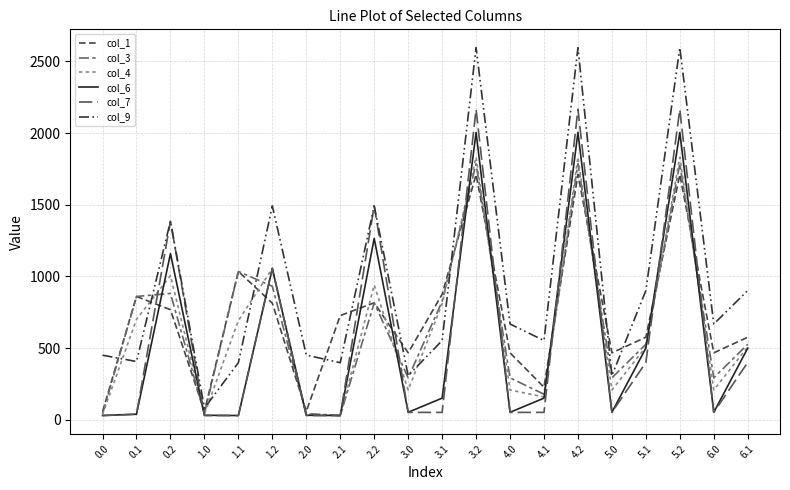

What is the label of the 2nd point from the left?

0.1